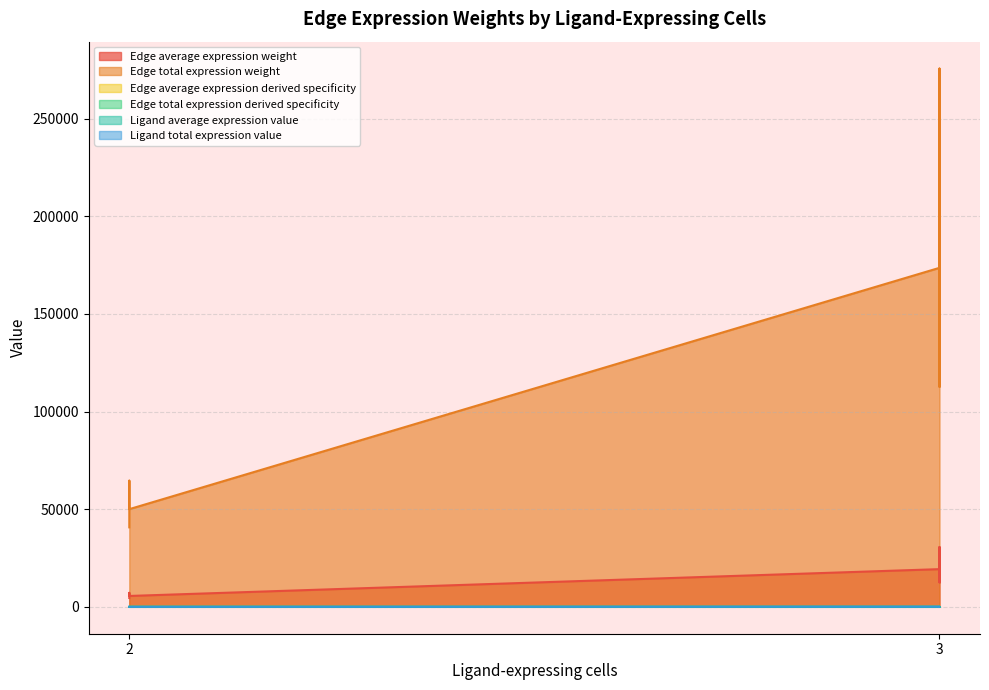

Does the chart display data point markers on the line(s)?

No